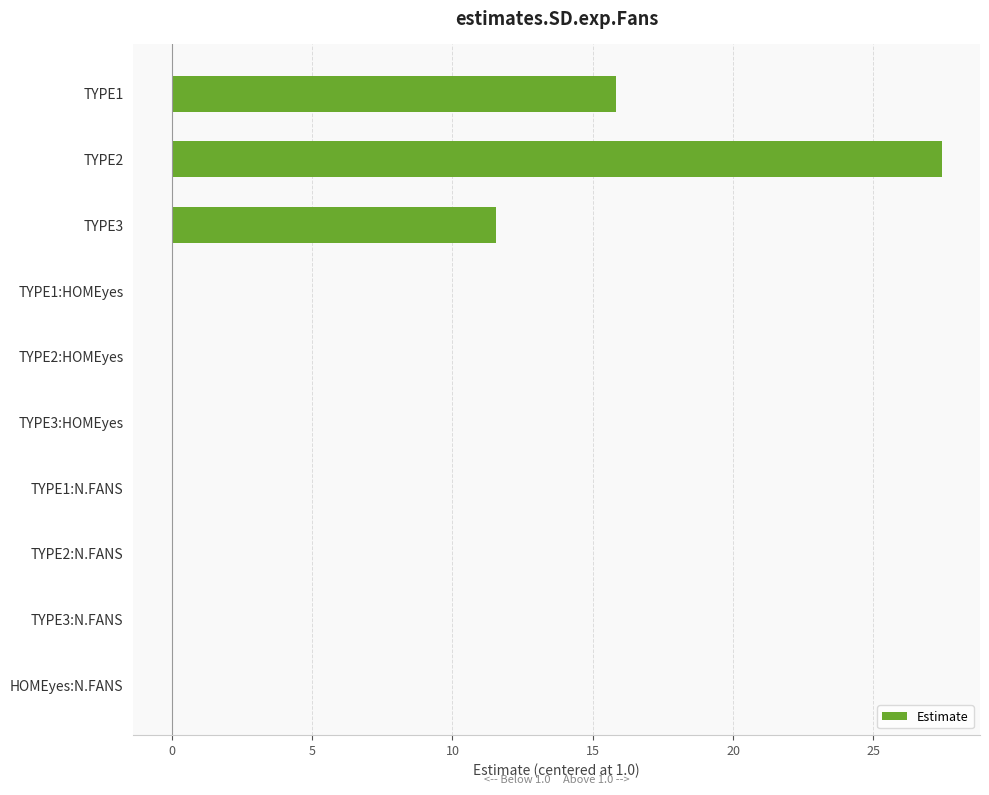

What is the average value?

5.5